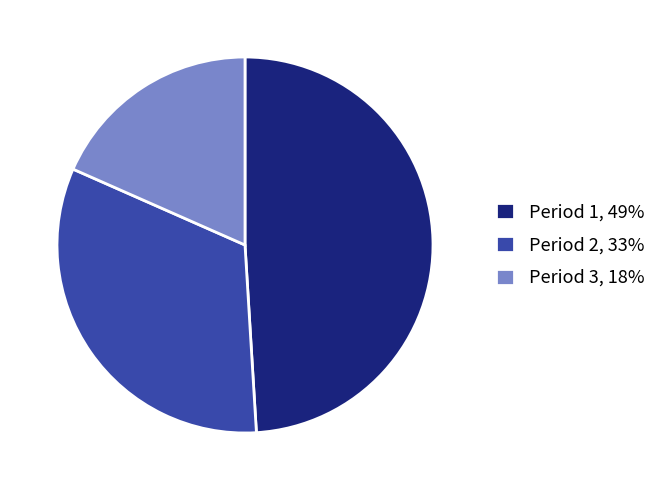

Do Period 1, 49% and Period 3, 18% together represent more than half of the pie?

Yes